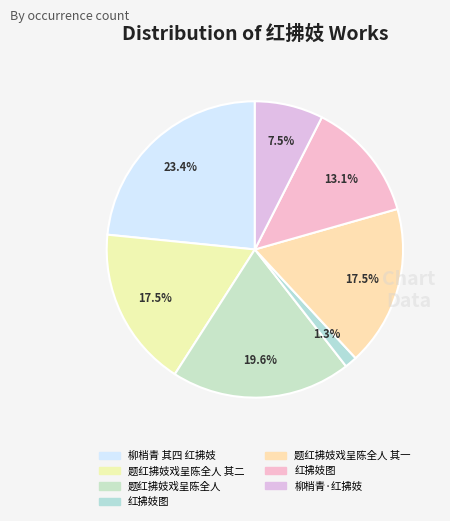

How many slices are in this pie chart?

7